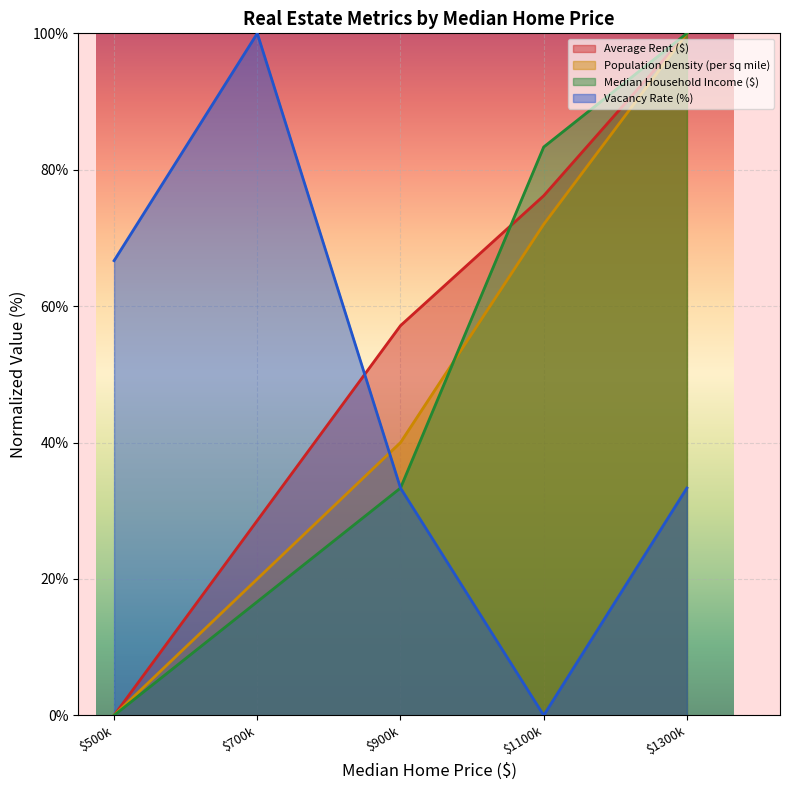

What is the average value of the Population Density (per sq mile) series?

46.4